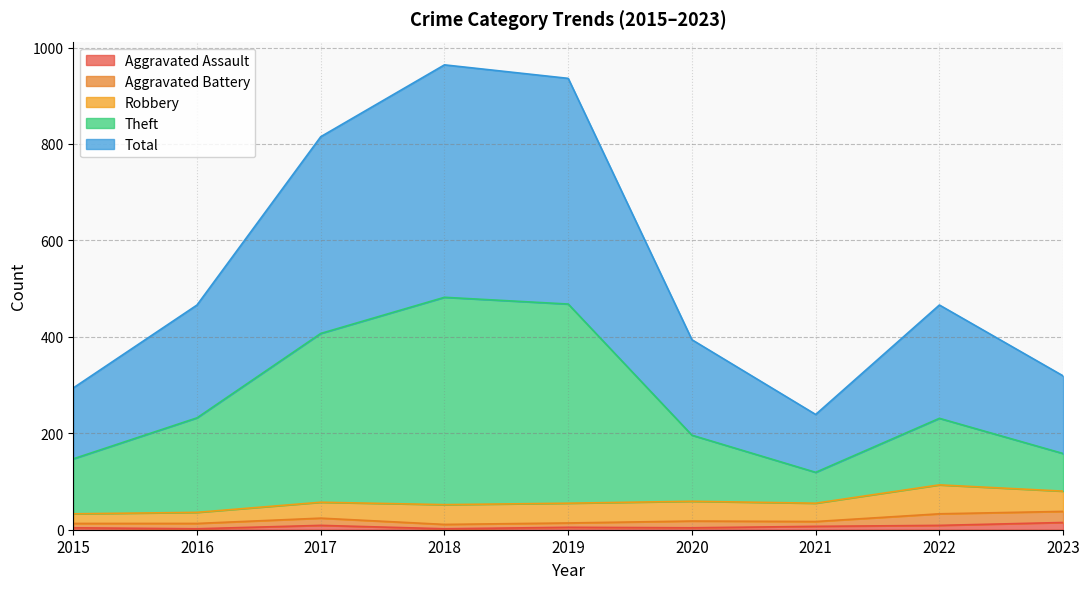

What are all the series names shown in the legend?

Aggravated Assault, Aggravated Battery, Robbery, Theft, Total